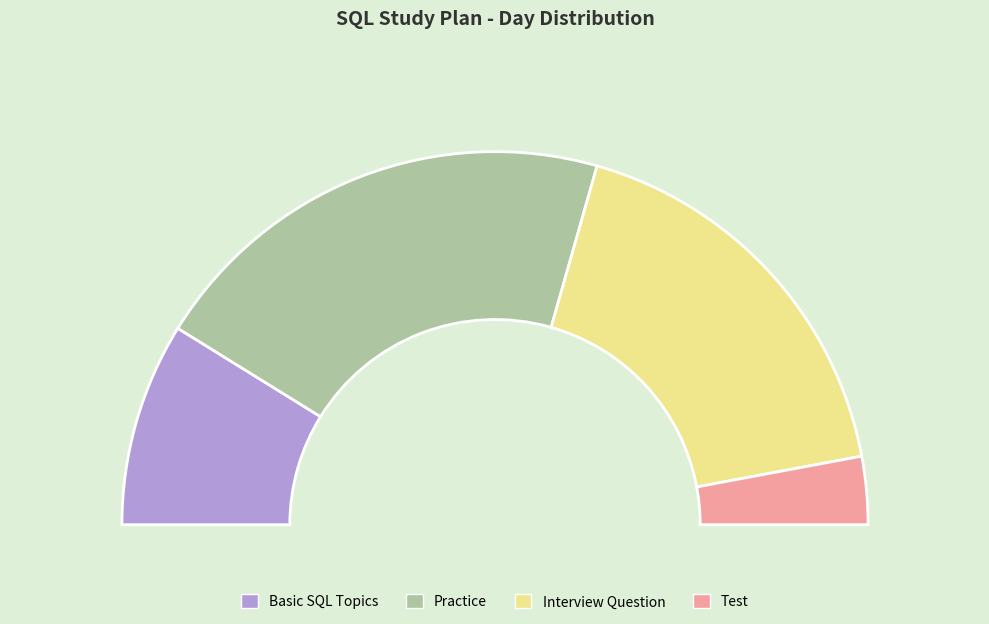

Rank the categories by value from highest to lowest.

Practice, Interview Question, Basic SQL Topics, Test